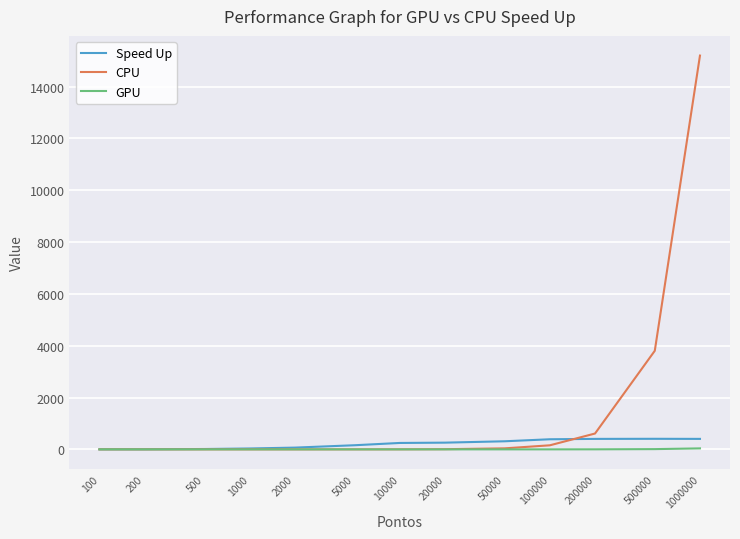

Which series has the widest spread of values?

CPU